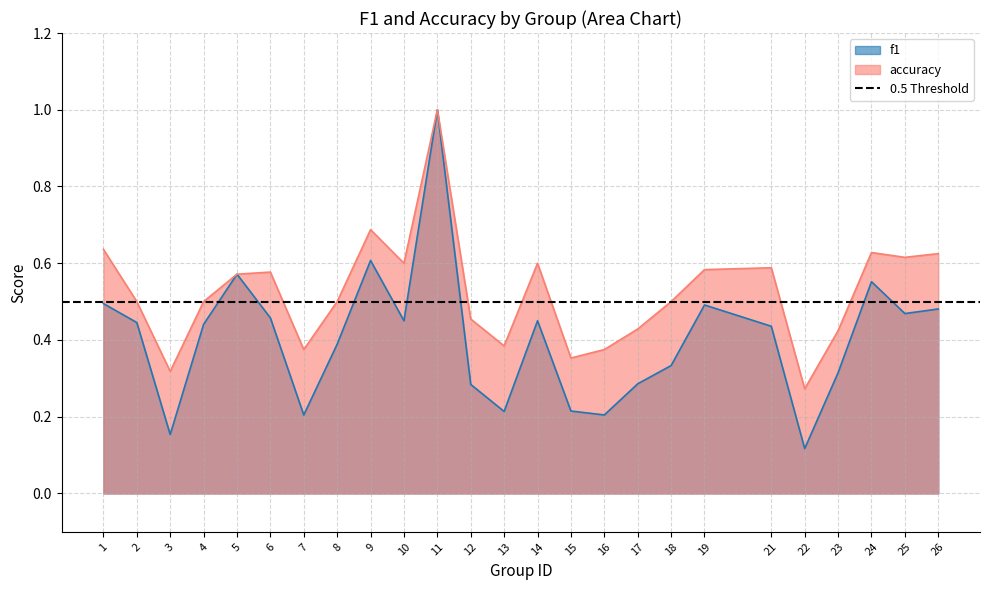

What is the total value across all series at 12?

0.7